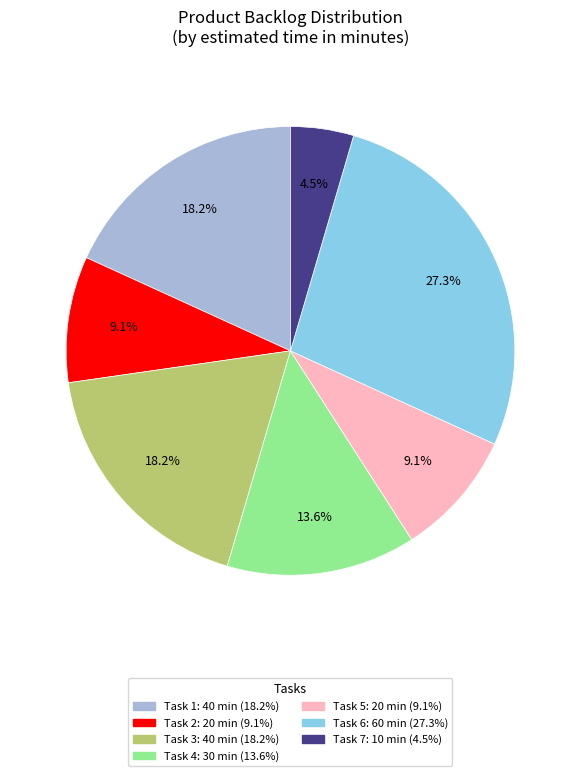

Is there any slice that represents more than half of the pie?

No